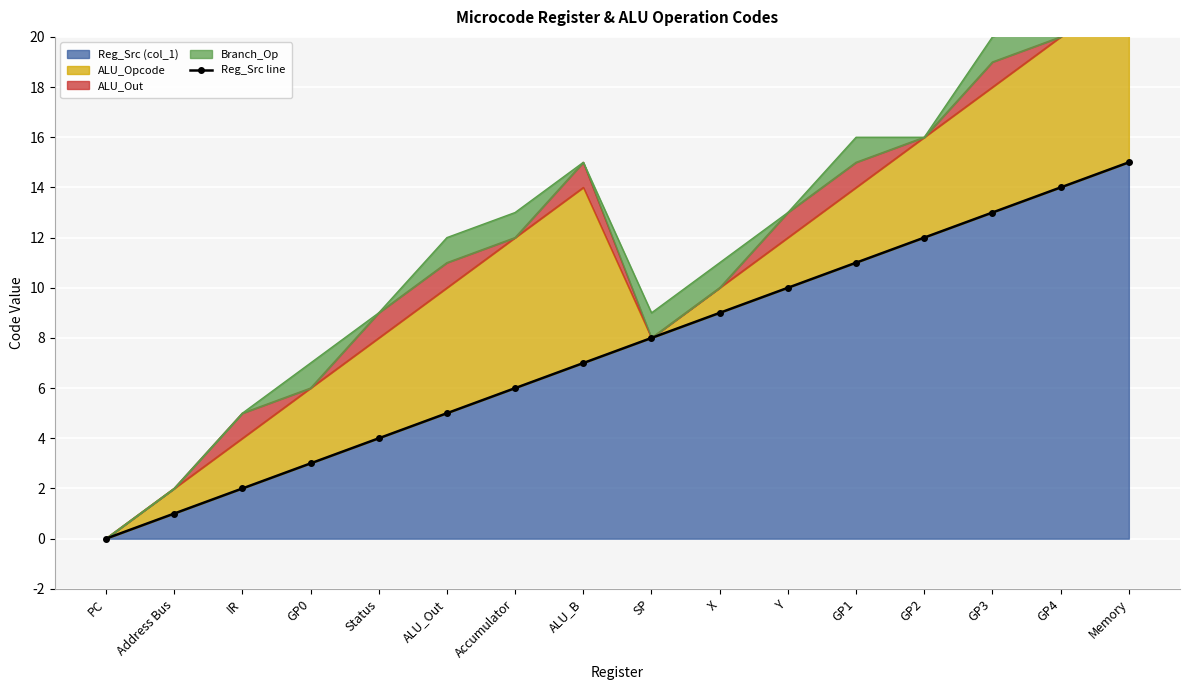

What position from the right is ALU_Out?

11